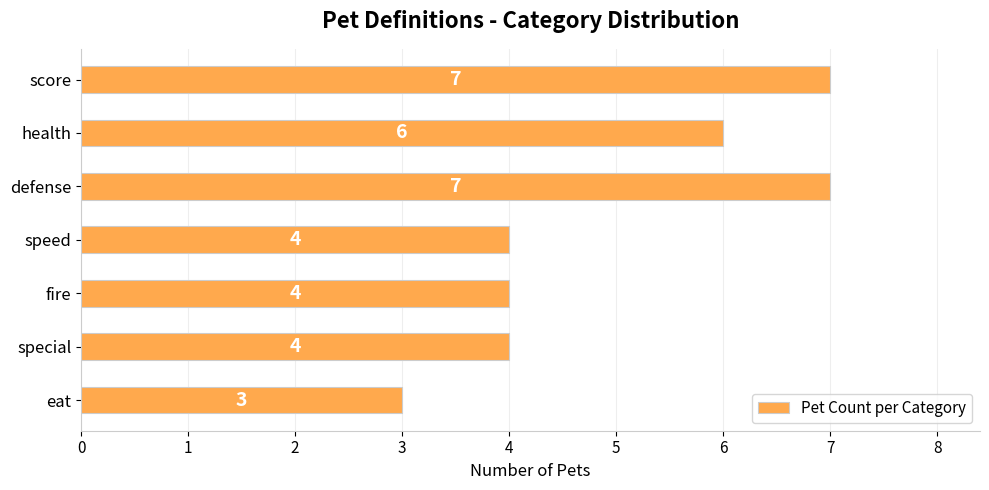

What position from the top is speed?

4